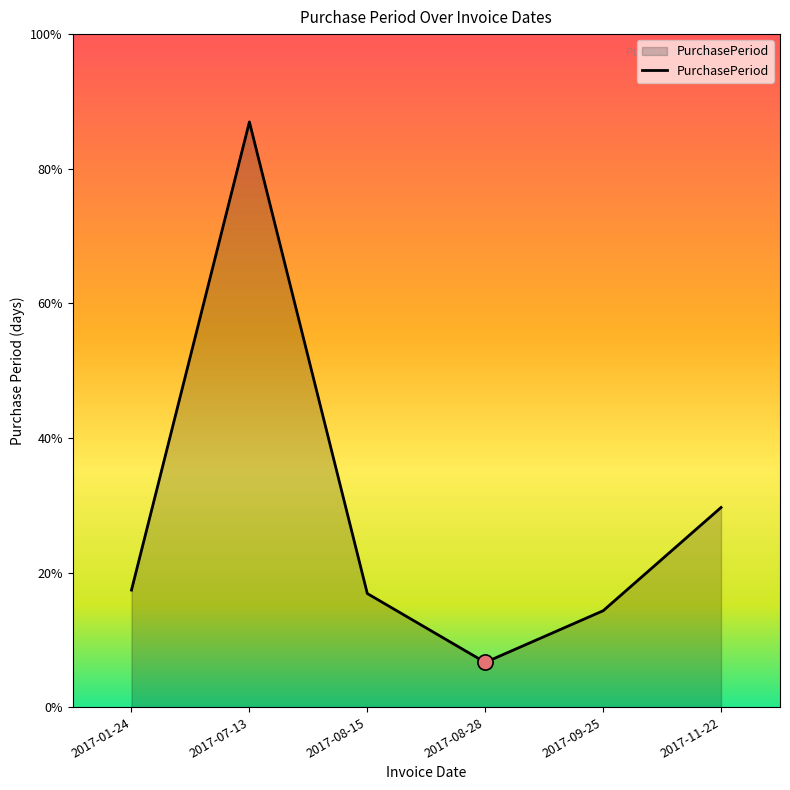

What is the ratio of the value at 2017-07-13 to the value at 2017-08-15?

5.2